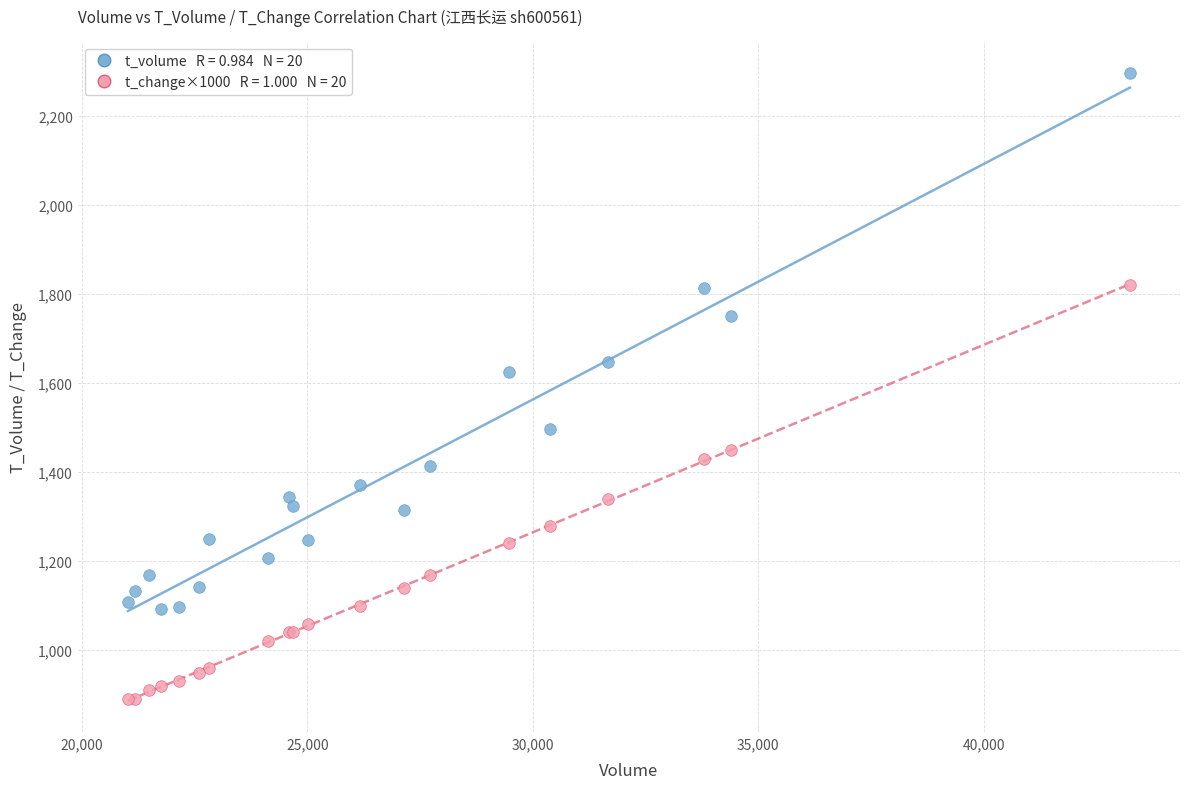

Across all series, what Y value is closest to 1593?

1626